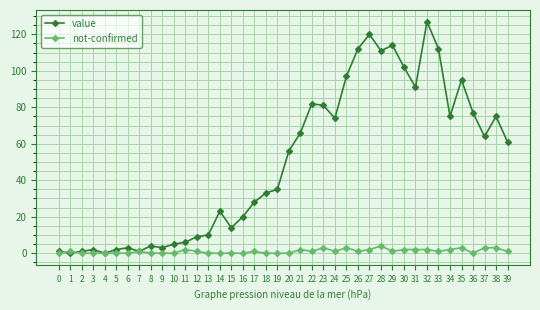

Which series has the largest range (max minus min)?

value